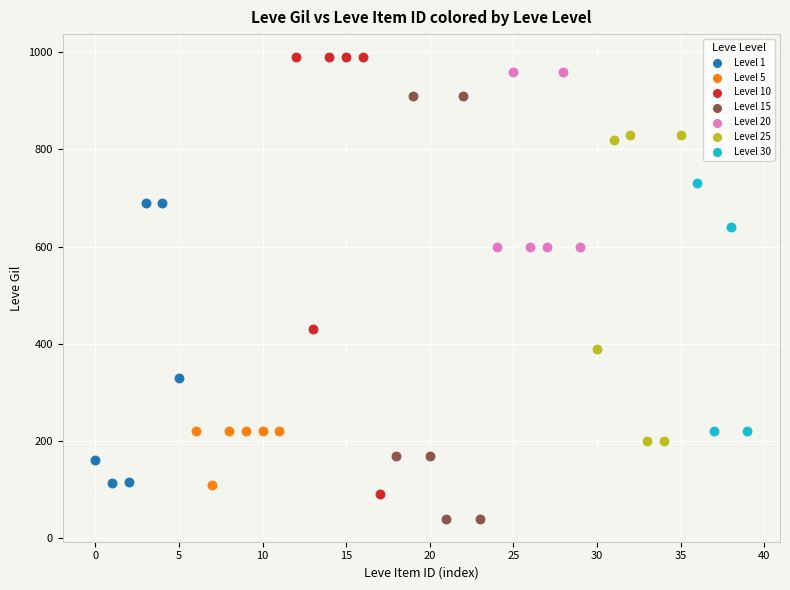

Which series contains the lowest Y value?

Level 15